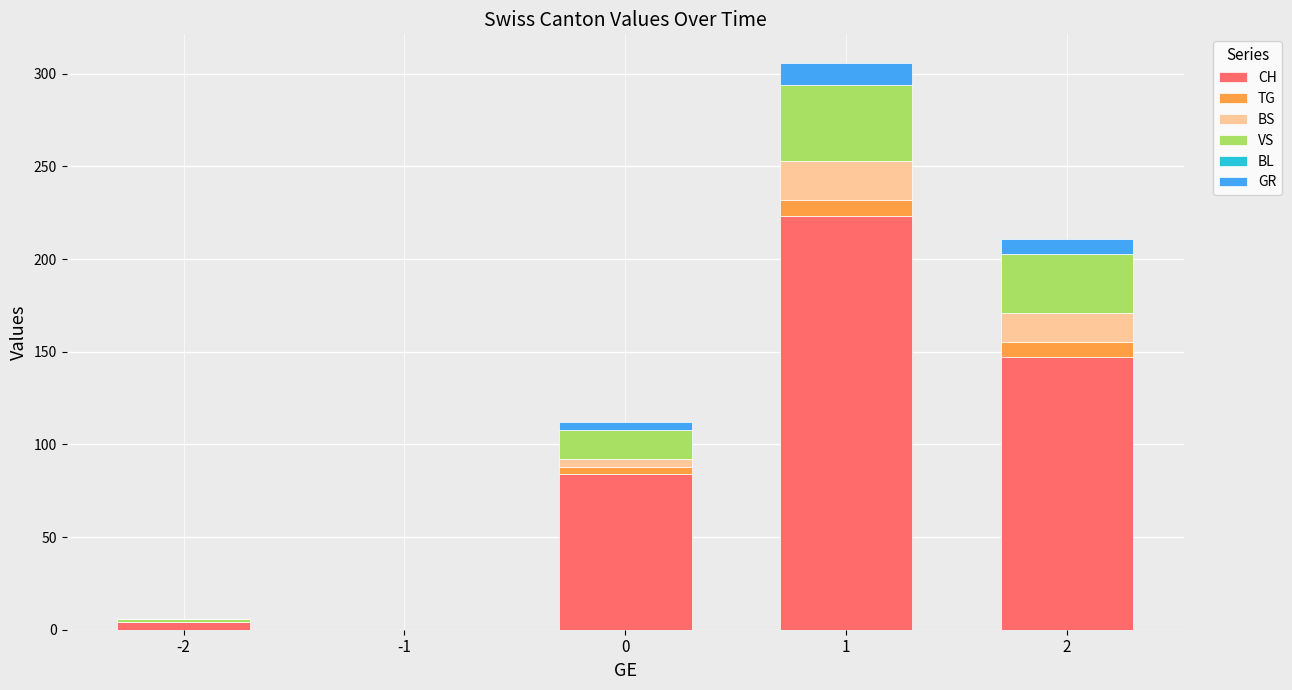

What is the maximum value for CH?

223